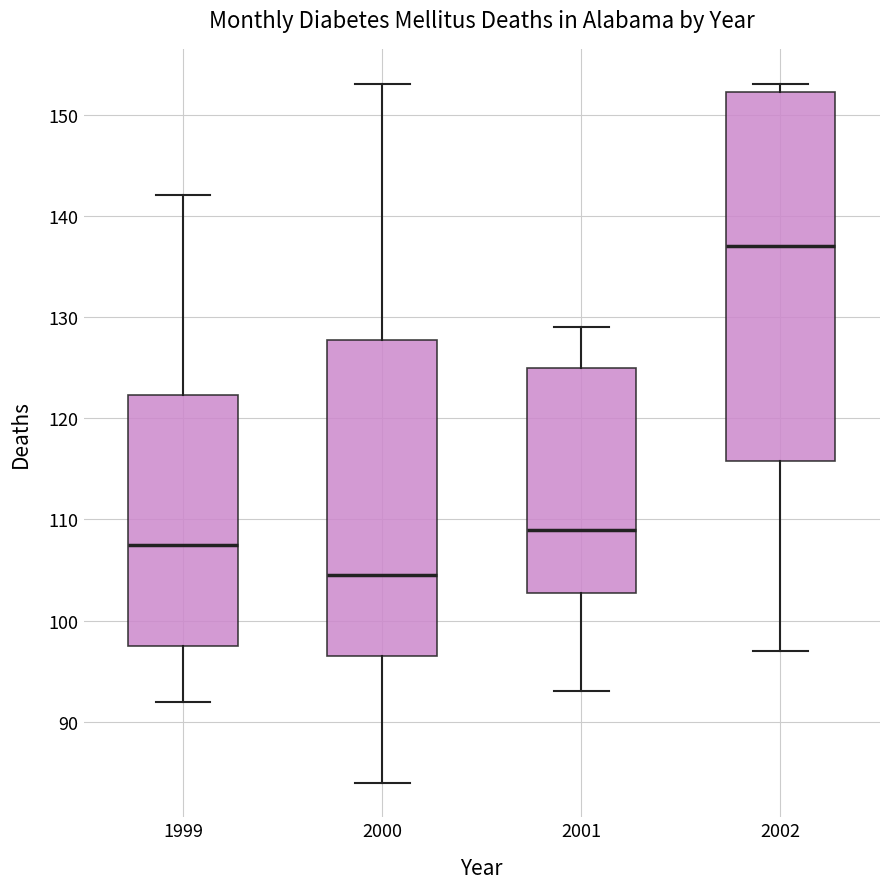

Reading left to right, read every box against the y-axis: the position of its median line, the range the box covers, and the ends of its whiskers. The values are not printed on the chart, so give them approximately, as read against the axis.

1999: median 108, box 98 to 122, whiskers 92 to 142
2000: median 105, box 97 to 128, whiskers 84 to 153
2001: median 109, box 103 to 125, whiskers 93 to 129
2002: median 137, box 116 to 152, whiskers 97 to 153